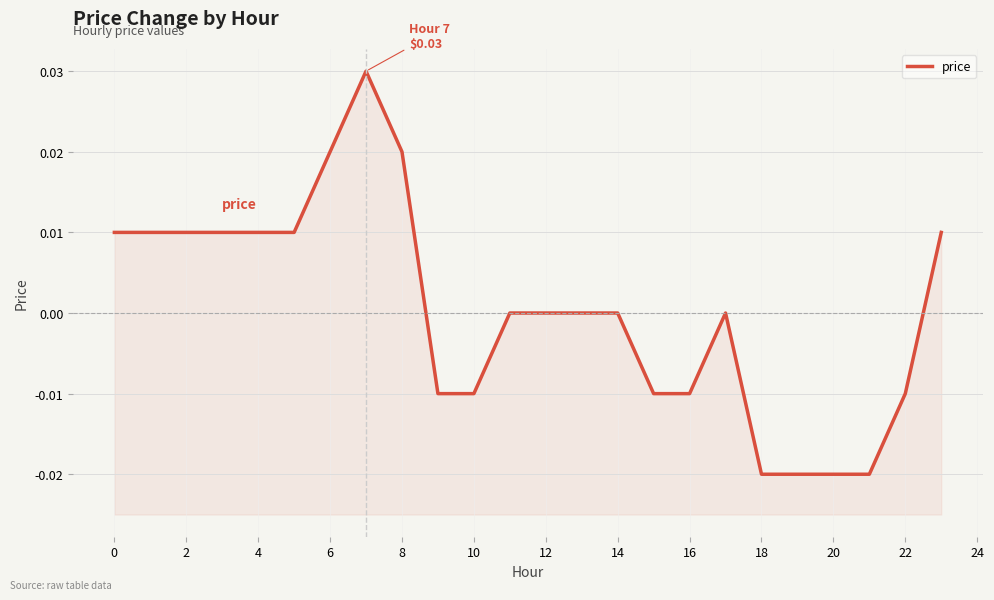

How many data points does each series have?

24